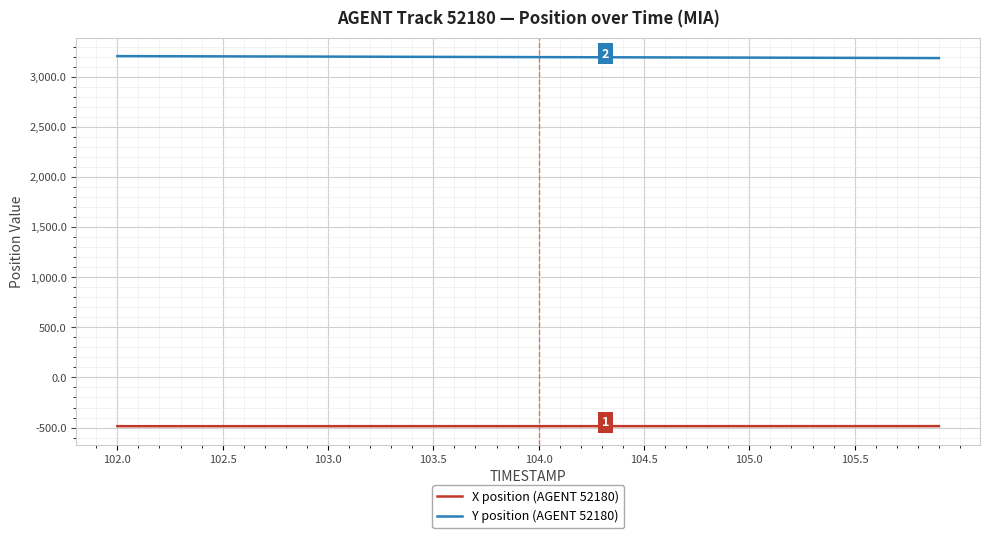

Rank the series by their average value, from lowest to highest.

X position (AGENT 52180), Y position (AGENT 52180)